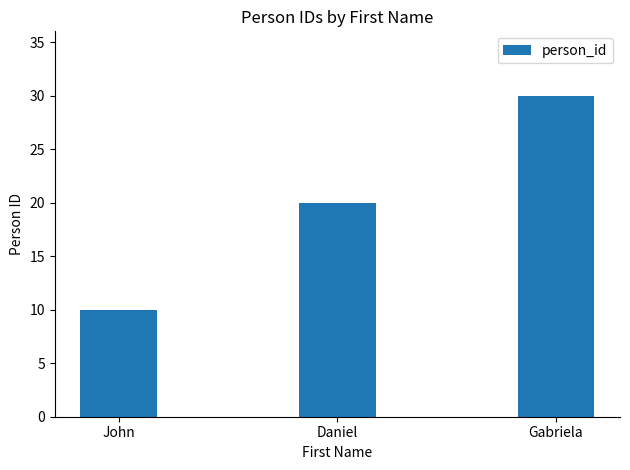

What is the sum of all values?

60